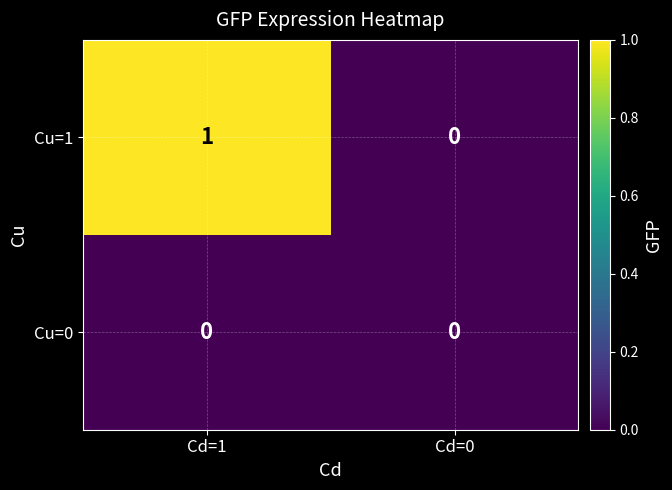

True or false: Cu=1 has a value of -1 at Cd=0.

False